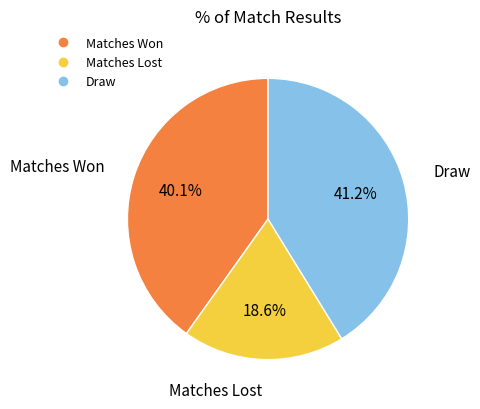

Rank the categories by value from highest to lowest.

Draw, Matches Won, Matches Lost